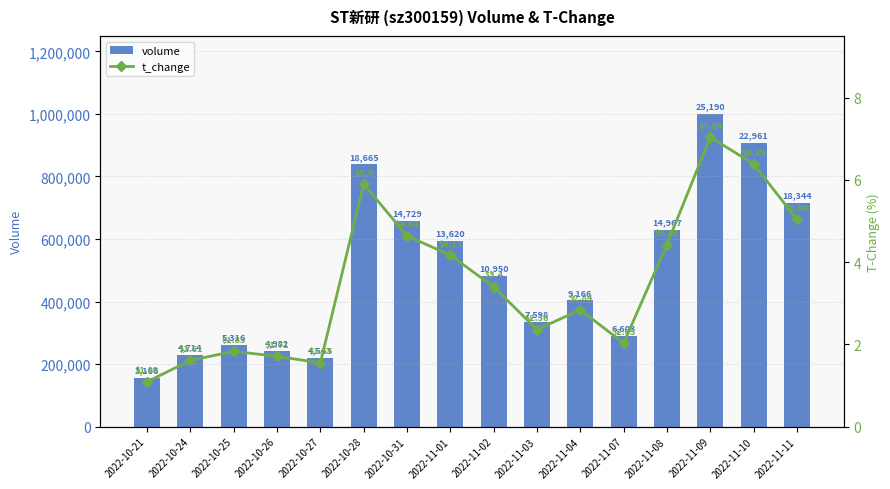

List the series in order of their peak value, lowest first.

t_change, volume